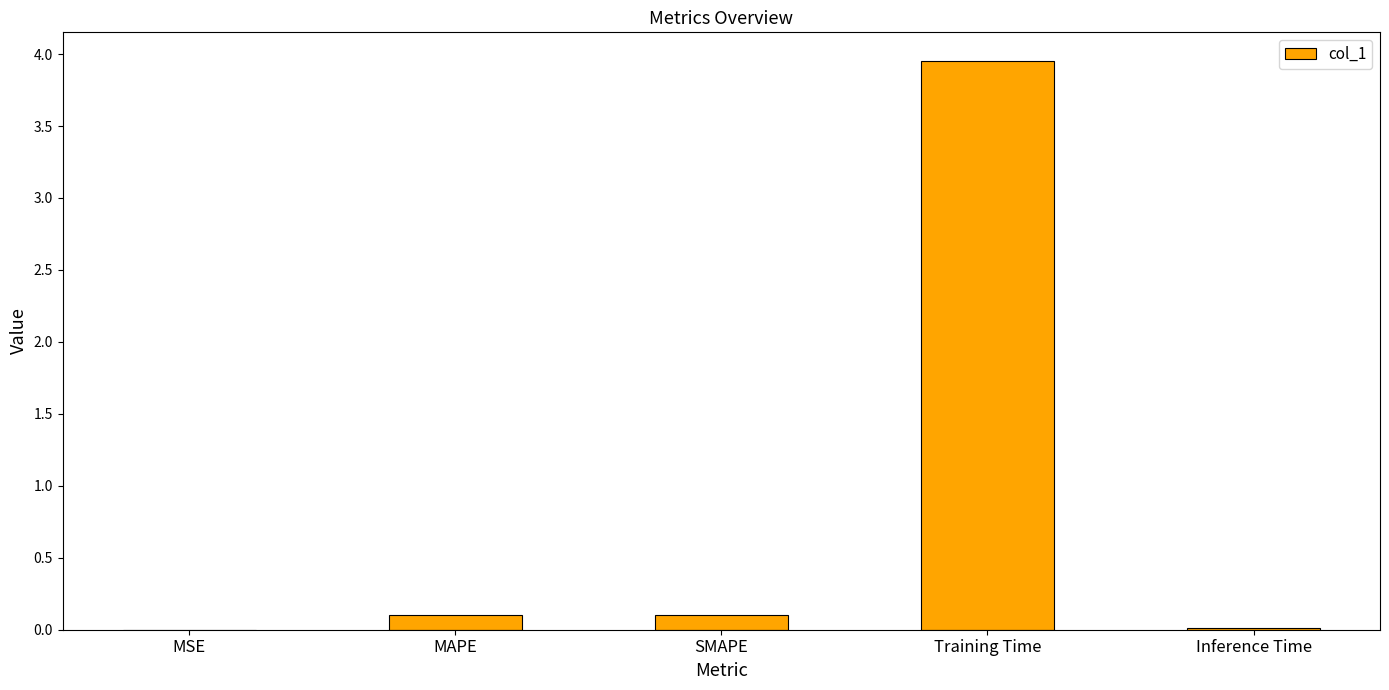

Which label corresponds to the largest value in the chart?

Training Time